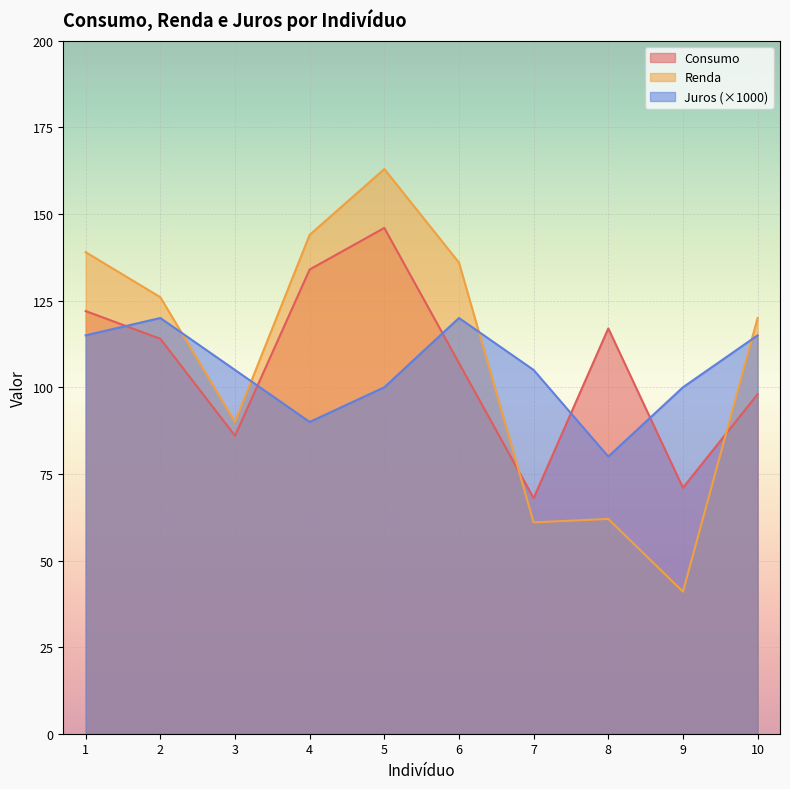

What are all the series names shown in the legend?

Consumo, Renda, Juros (×1000)